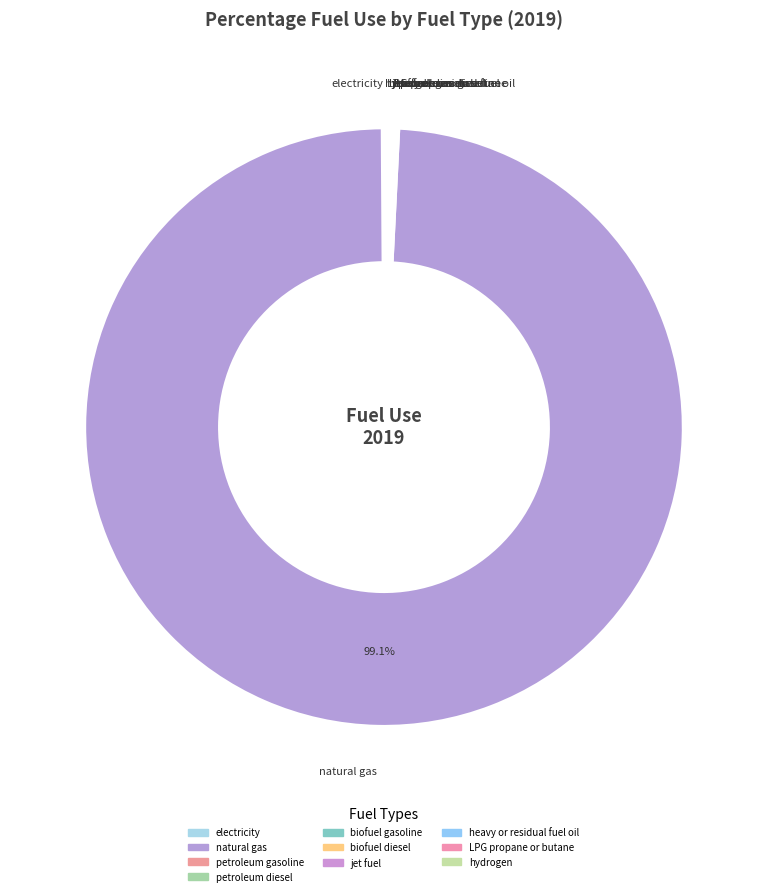

What is the largest slice in the pie chart?

natural gas